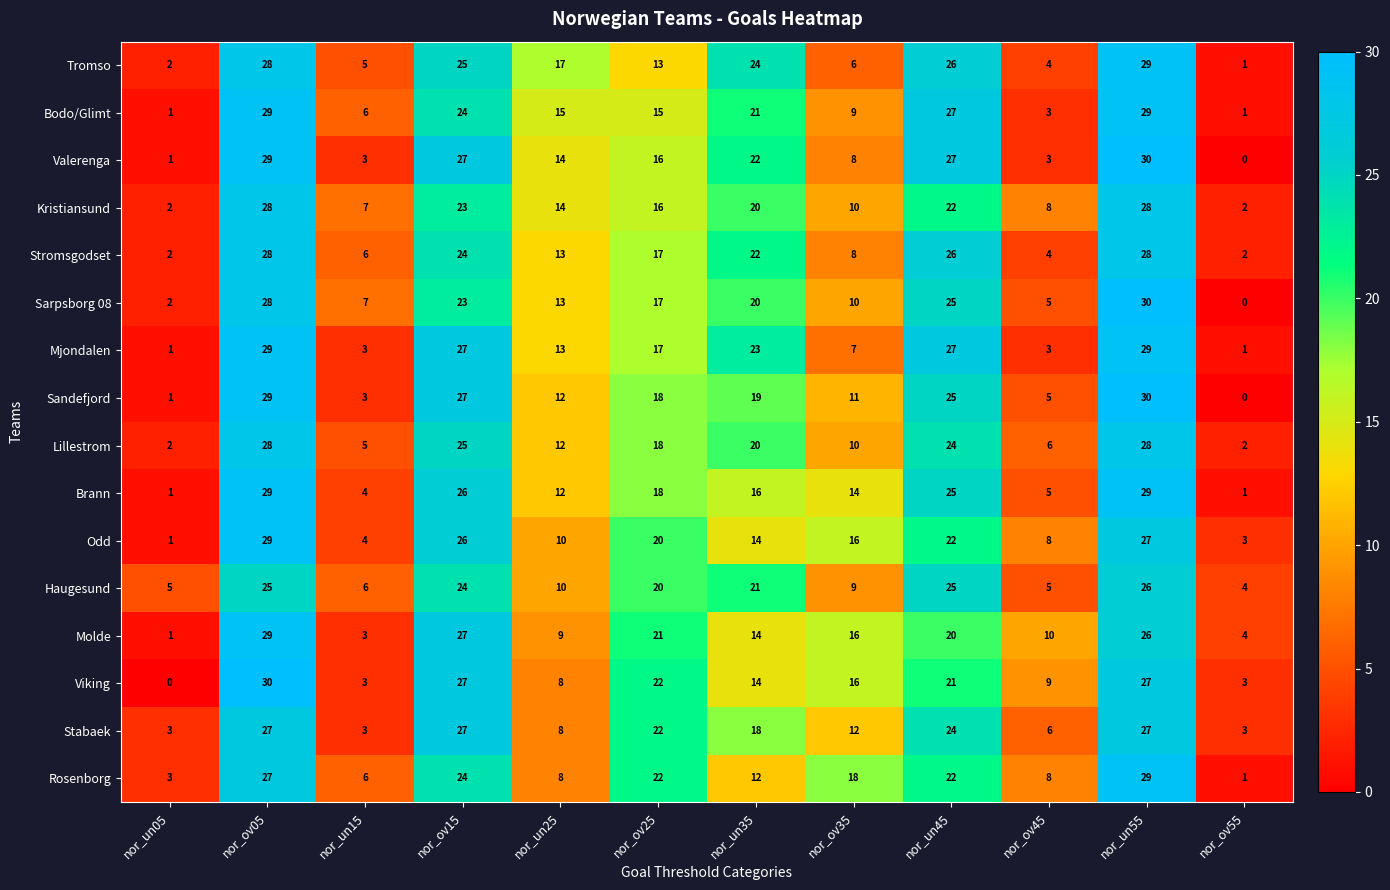

What is the approximate value of Stromsgodset at nor_ov05, to the nearest 5?

30